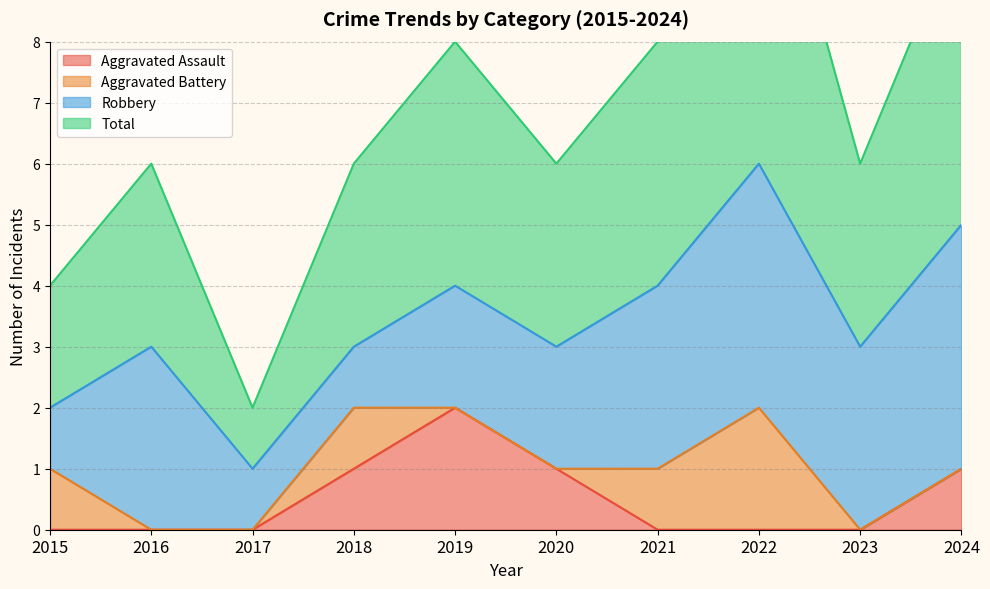

The value of Aggravated Assault at 2023 is 0. True or false?

True